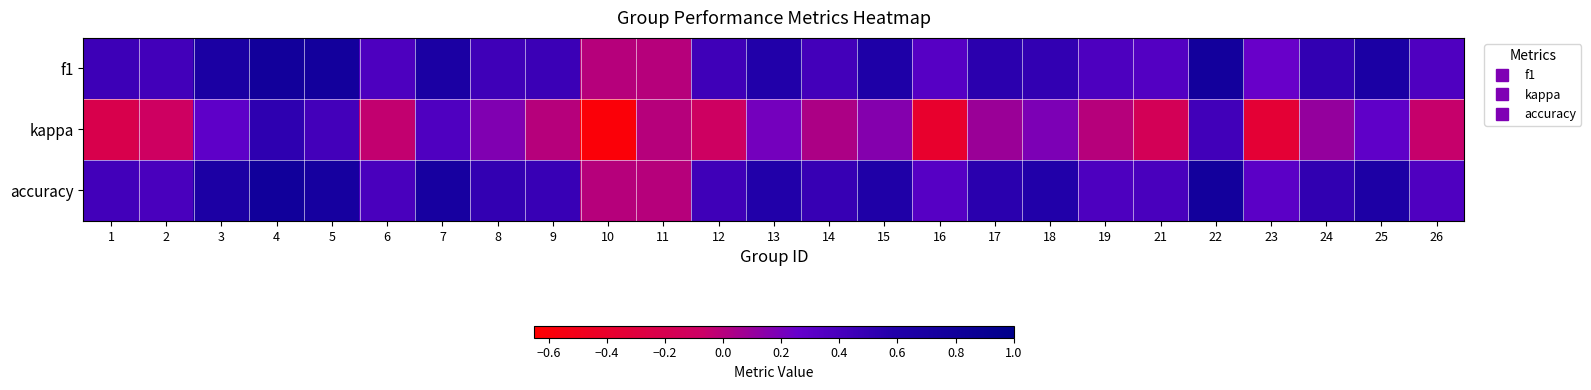

Count the number of categories in the chart.

25